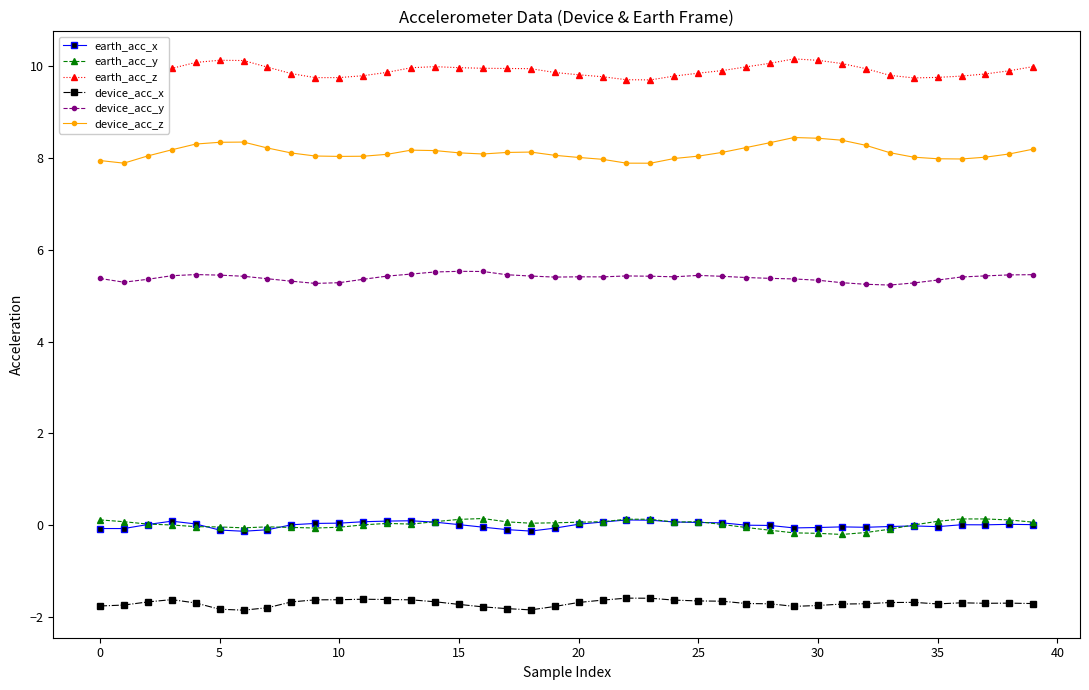

True or false: earth_acc_x has a value of 0.0 at 20.

True